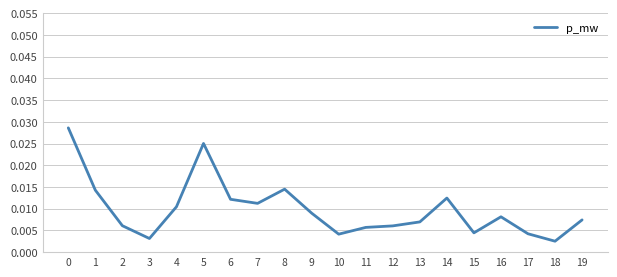

Which has a higher value, 11 or 15?

11